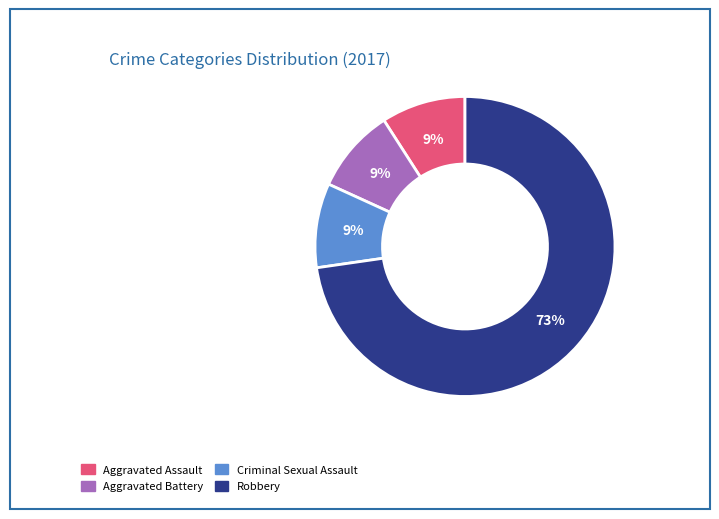

Approximately how many times larger is the value at Aggravated Assault compared to Aggravated Battery?

1.0